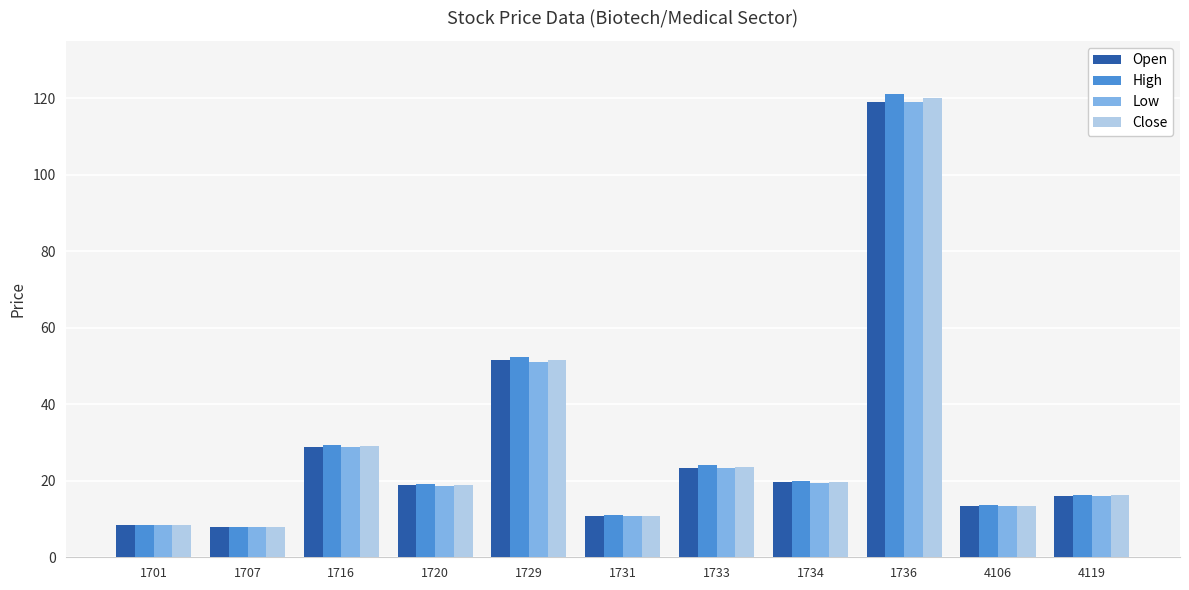

How many data points in High are above 19?

6